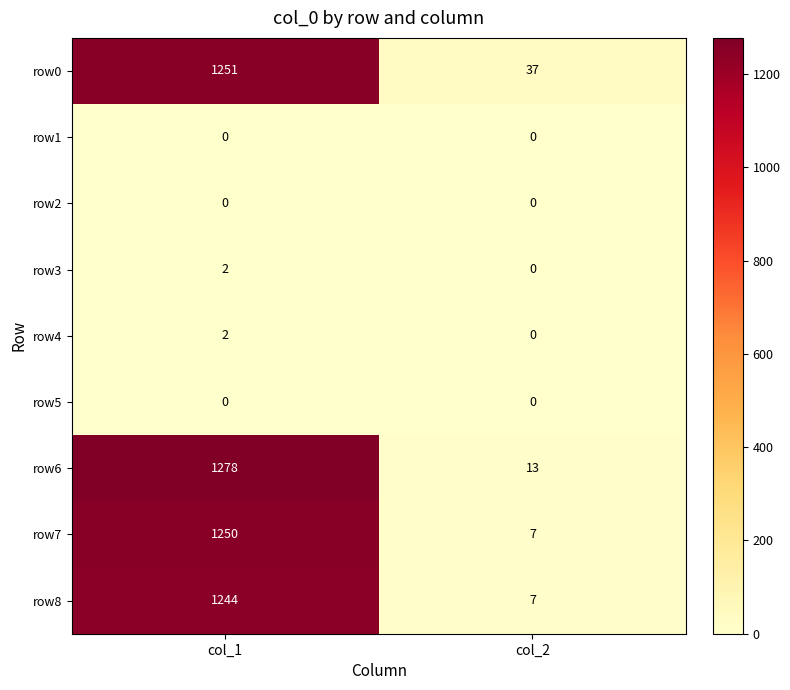

List the labels in order of row3 value, smallest first.

col_2, col_1